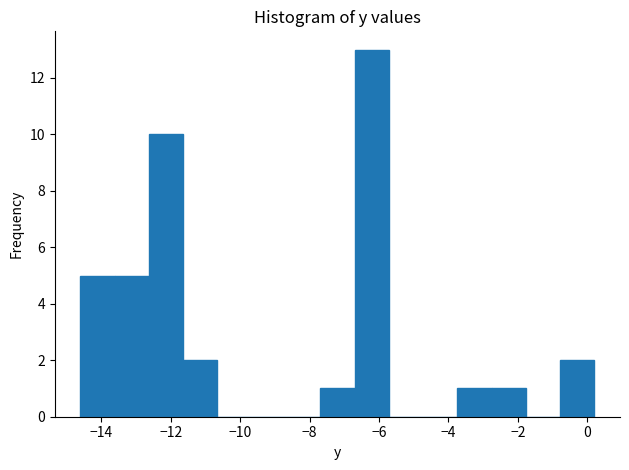

What is the height of the bar covering -14.6 to -13.6 on the x-axis? Neither the bar edges nor the heights are printed on the chart, so give them approximately, as read against the axes.

5